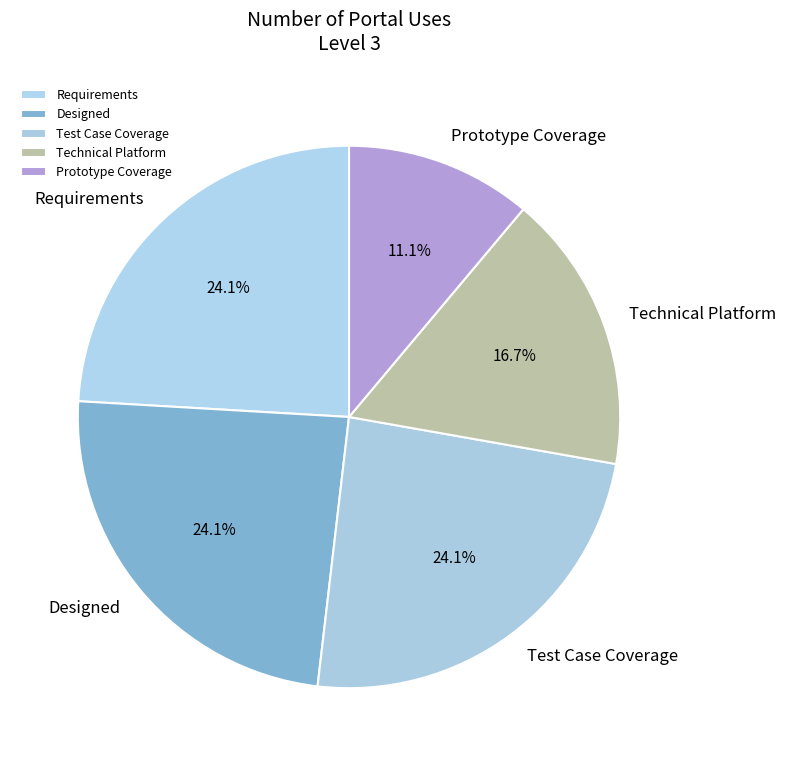

To the nearest percent, what is the difference between the largest and smallest slice percentages?

13%